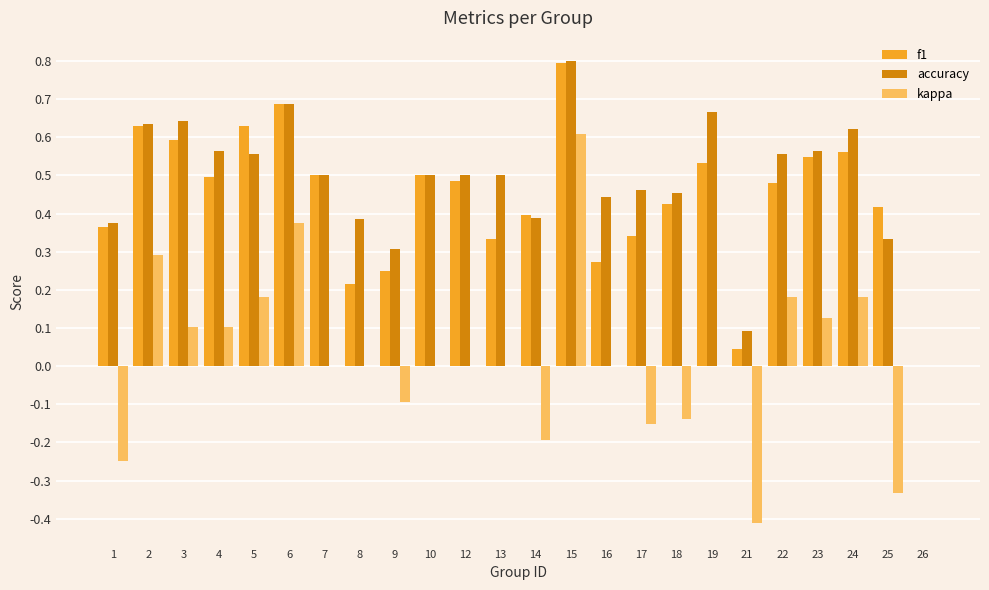

Is it true that accuracy equals 0.5 at 18?

True